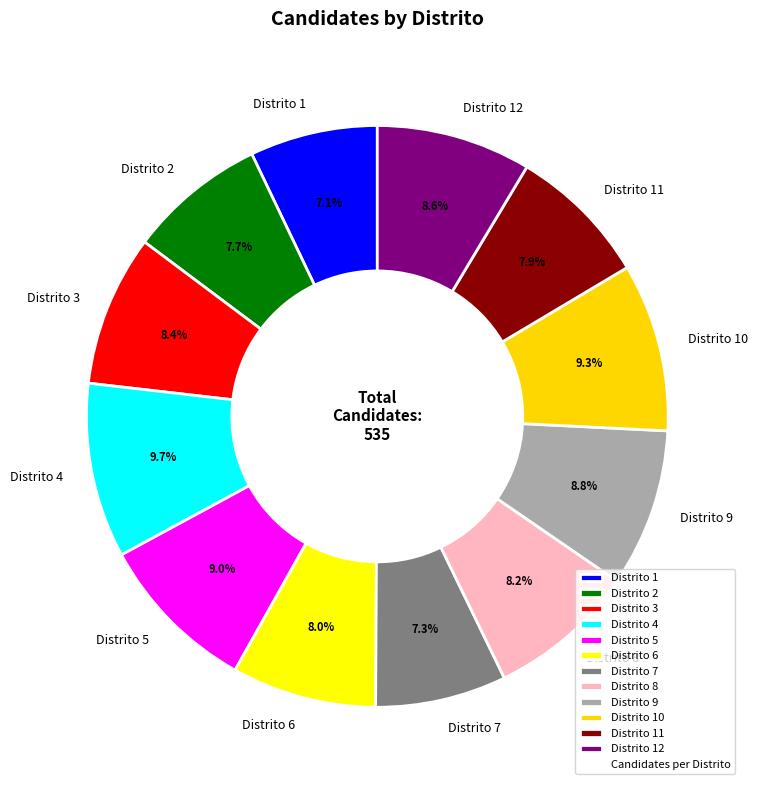

The Distrito 4 slice represents 18% of the pie. True or false?

False